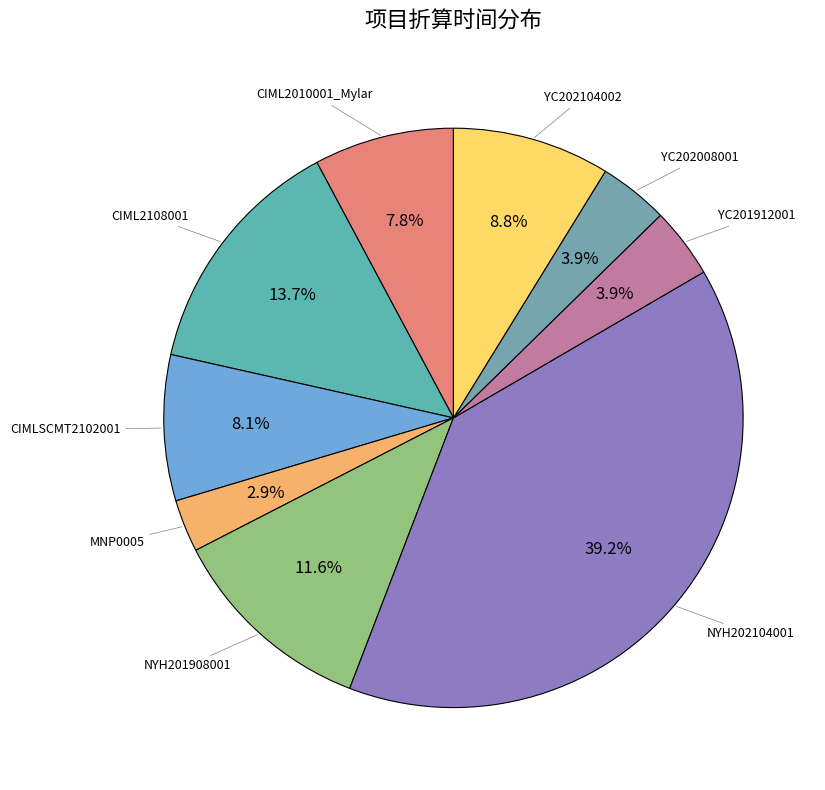

Is there any slice that represents more than half of the pie?

No